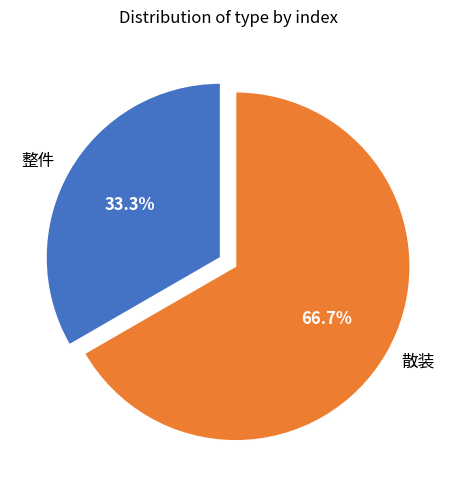

To the nearest percent, what portion does 散装 represent?

67%